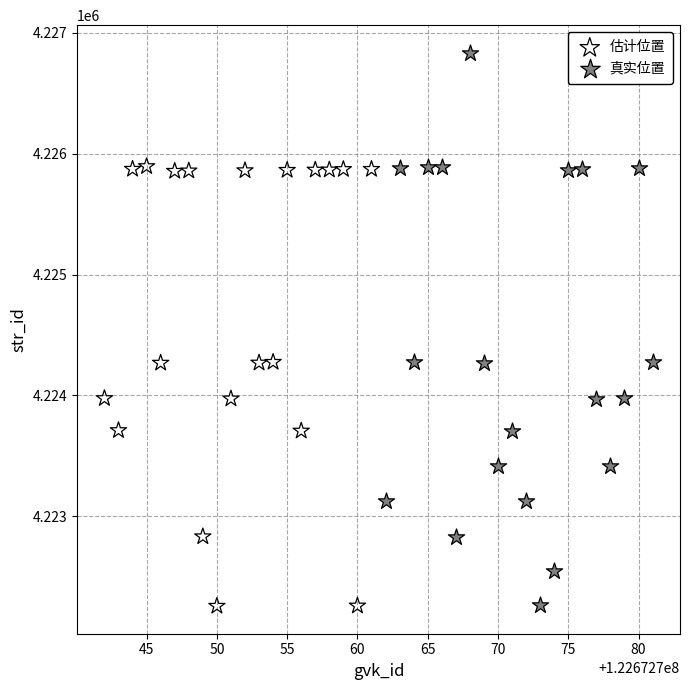

Which series has the widest spread of Y values?

真实位置